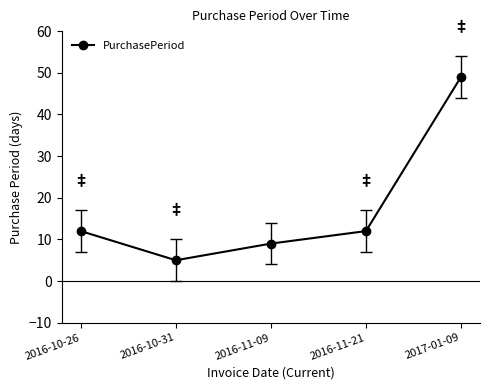

True or false: the data shows 6 at 2016-11-21.

False